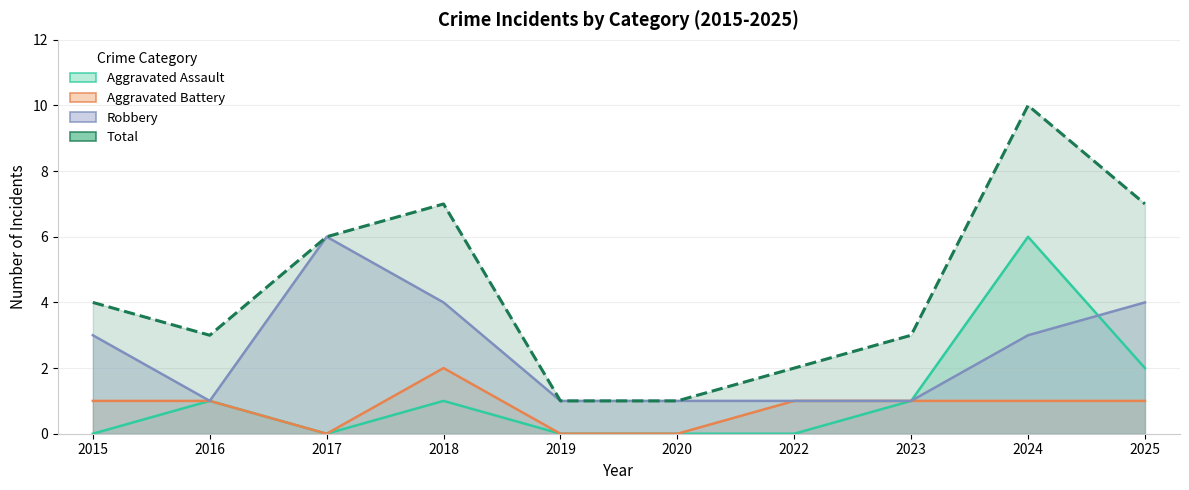

What is the maximum value for Aggravated Battery?

2